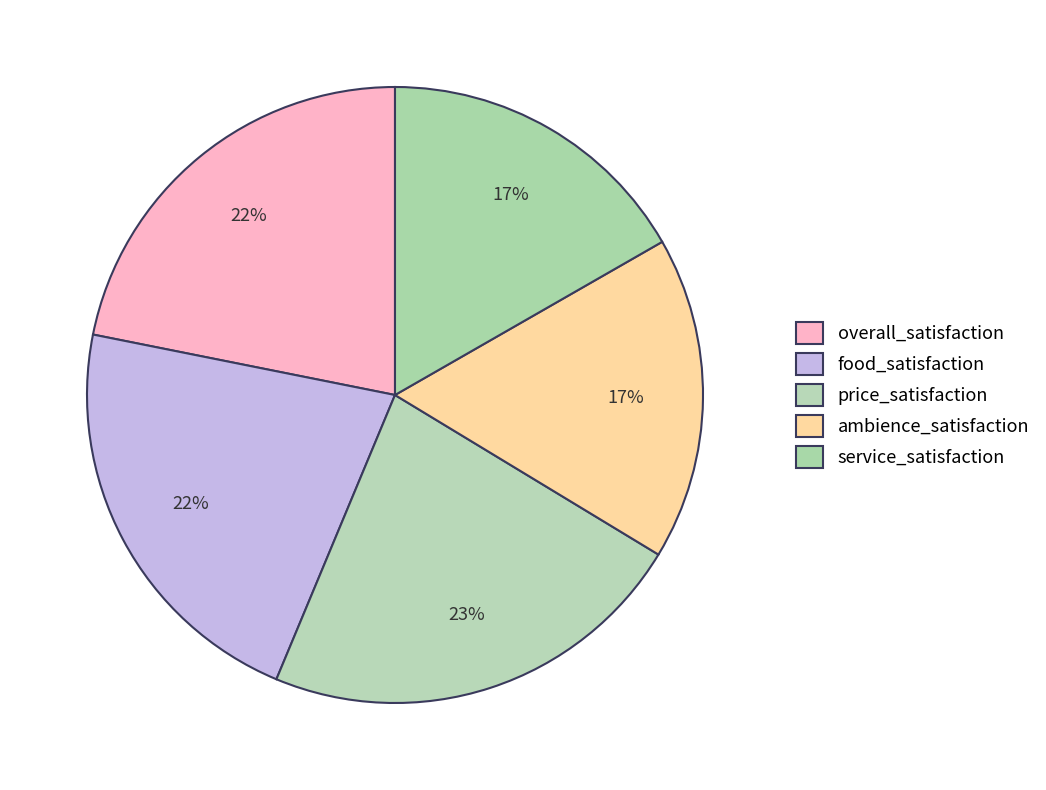

Is there any slice that represents more than half of the pie?

No